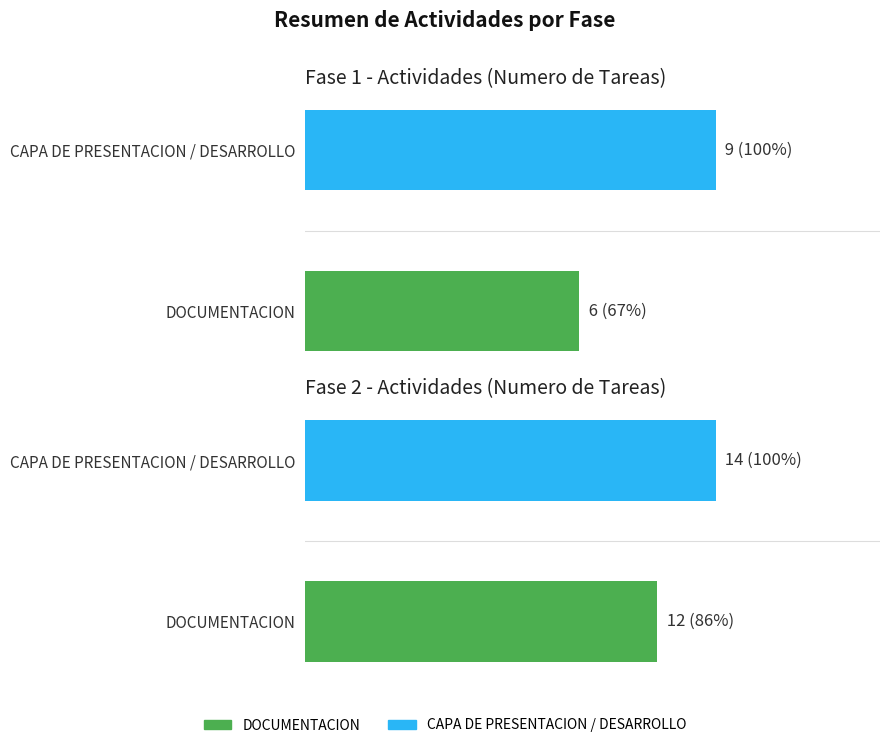

Is the value of Fase 2 at DESARROLLO/PRESENTACION greater than the value of Fase 1 at DESARROLLO/PRESENTACION?

Yes